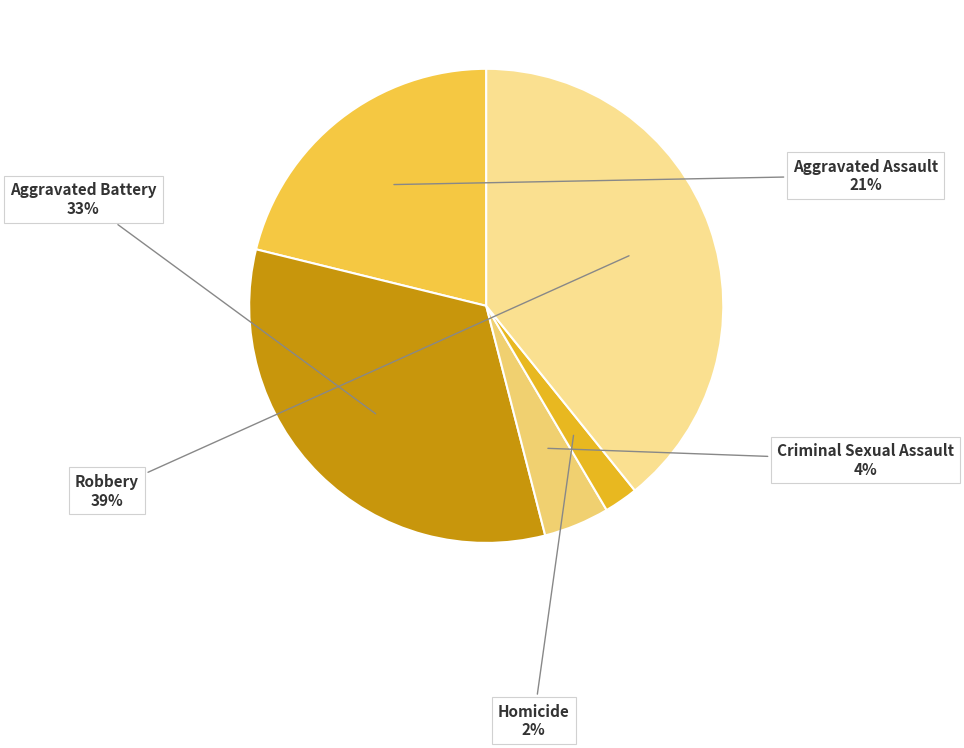

To the nearest percent, what is the average slice percentage?

20%